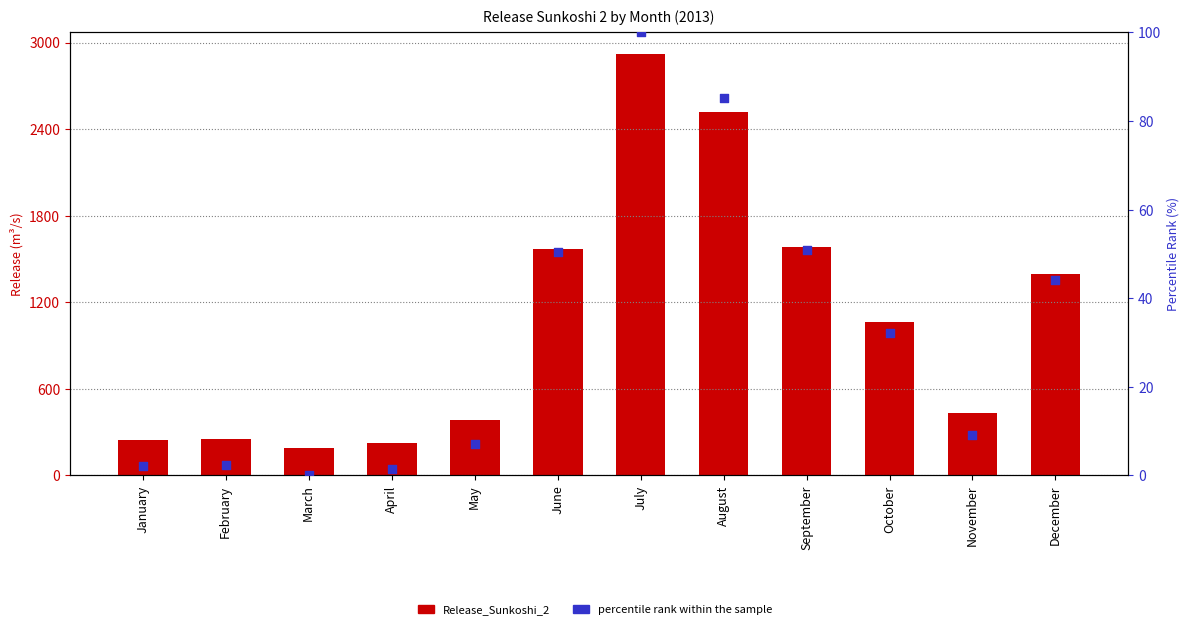

Is the value of Release_Sunkoshi_2 at January greater than the value of percentile rank within the sample at November?

Yes